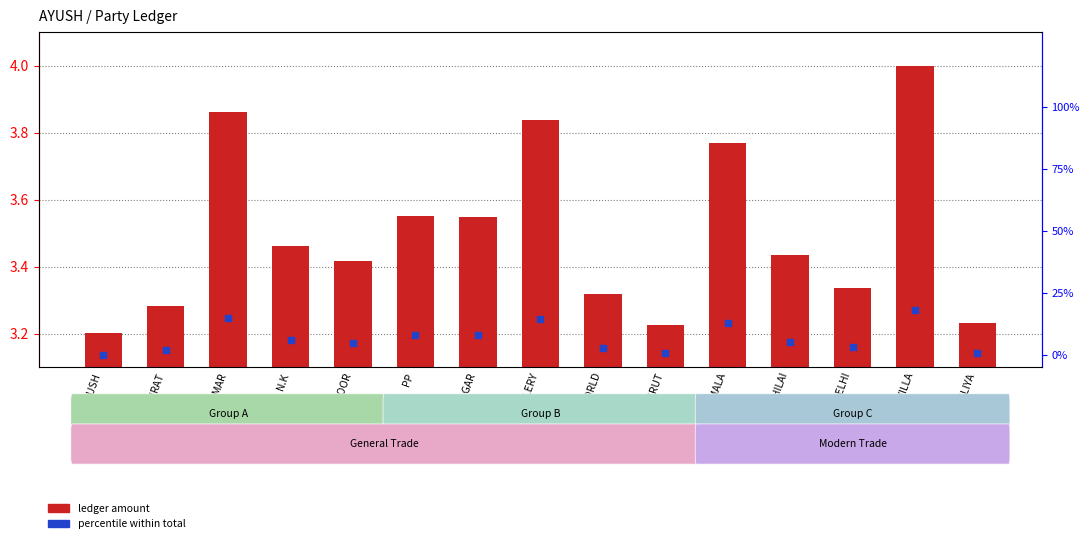

What are all the series names shown in the legend?

ledger amount, percentile within total